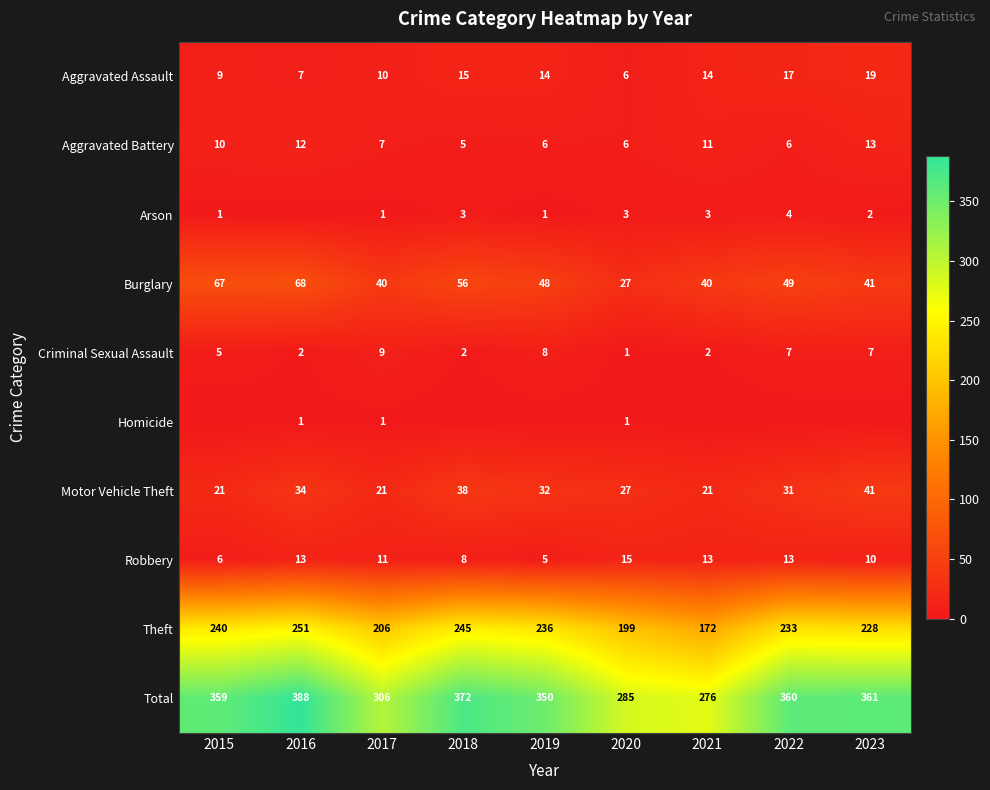

The Motor Vehicle Theft series shows 43 at 2020. True or false?

False